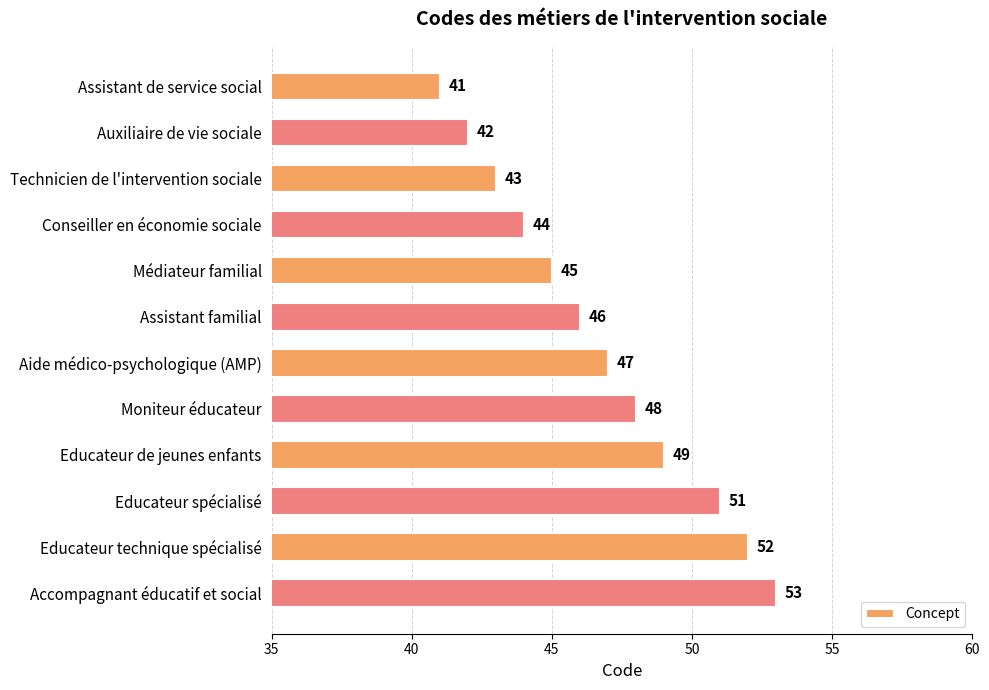

Between Accompagnant éducatif et social and Educateur de jeunes enfants, which is larger?

Accompagnant éducatif et social